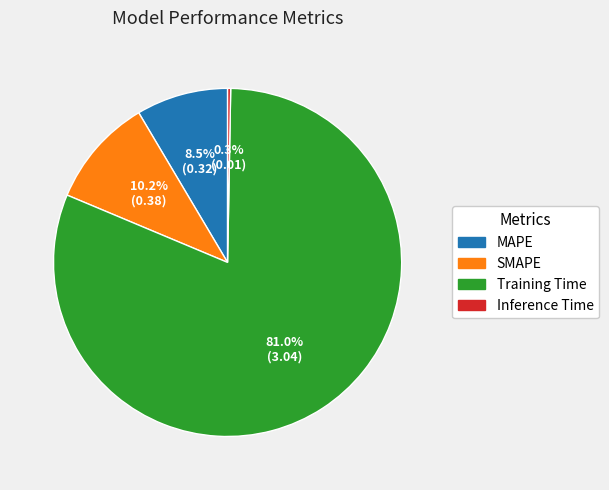

Does any single category account for the majority?

Yes